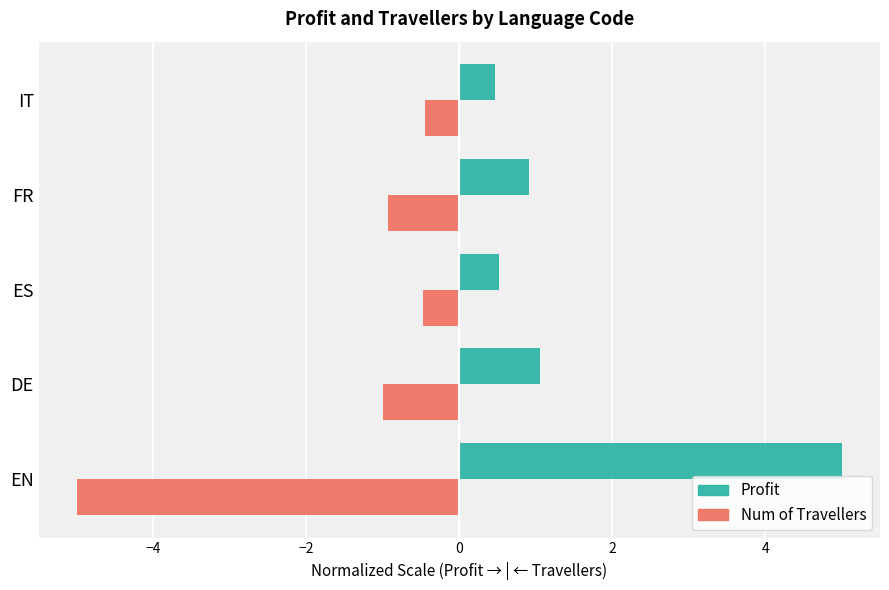

What is the greatest value displayed?

5.0